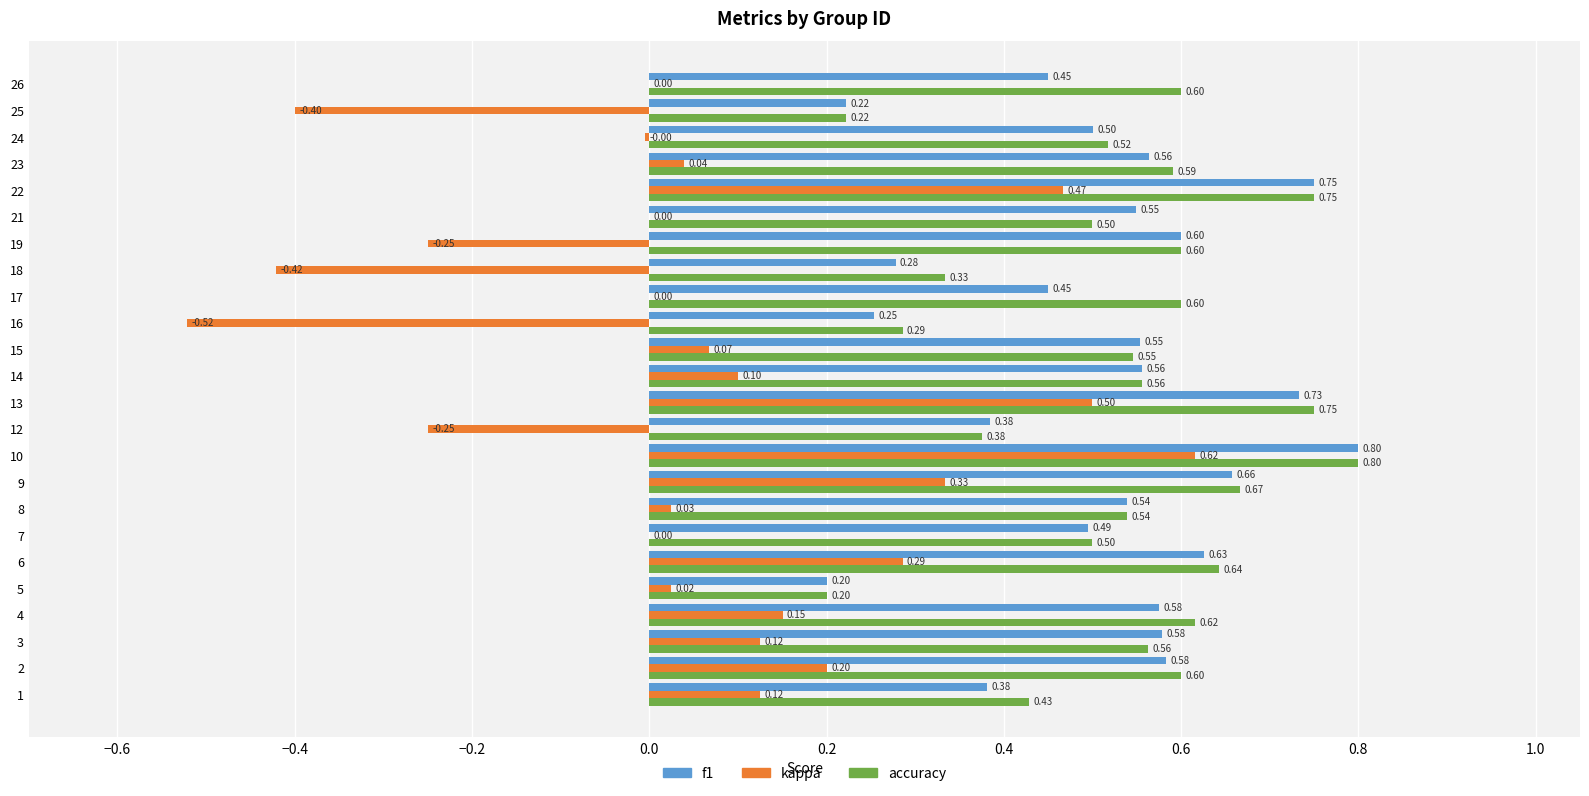

Is the value of f1 at 19 greater than the value of kappa at 19?

Yes